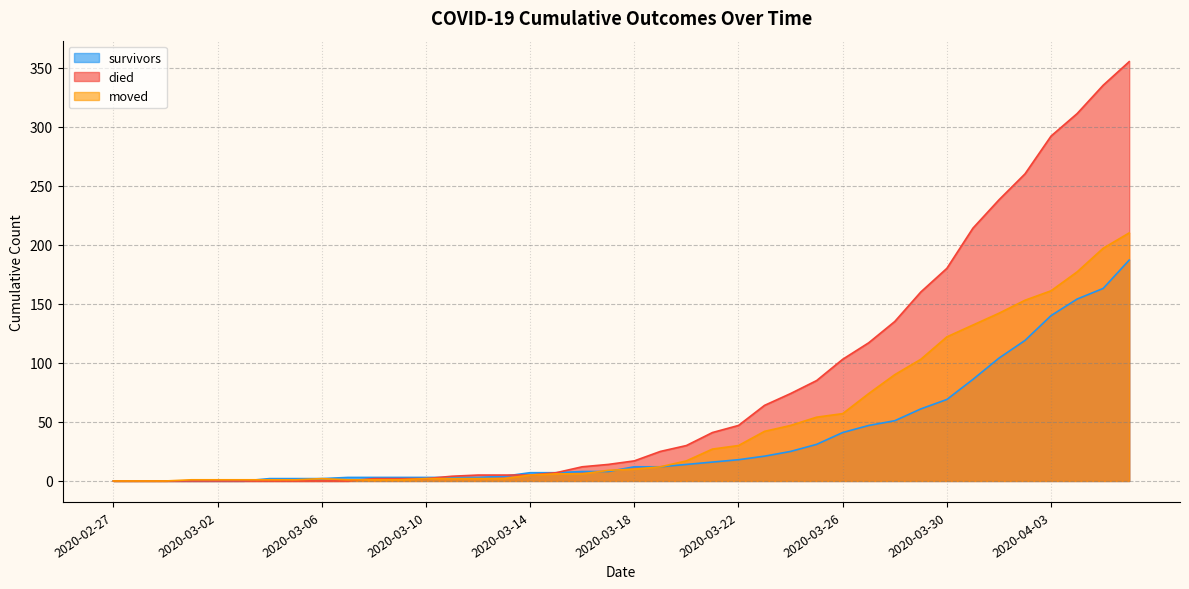

Reading right to left, what are all the values shown in this chart?

survivors: 187	163	154	140	119	104	86	69	61	51	47	41	31	25	21	18	16	14	12	12	8	8	7	7	4	3	3	3	3	3	3	2	2	2	0	0	0	0	0	0
died: 355	335	311	292	260	238	214	180	160	135	117	103	85	74	64	47	41	30	25	17	14	12	7	5	5	5	4	2	2	2	0	0	0	0	0	0	0	0	0	0
moved: 210	197	177	161	153	142	132	122	103	90	74	57	54	47	42	30	27	17	12	10	9	6	6	5	2	2	2	2	1	1	1	2	1	1	1	1	1	0	0	0